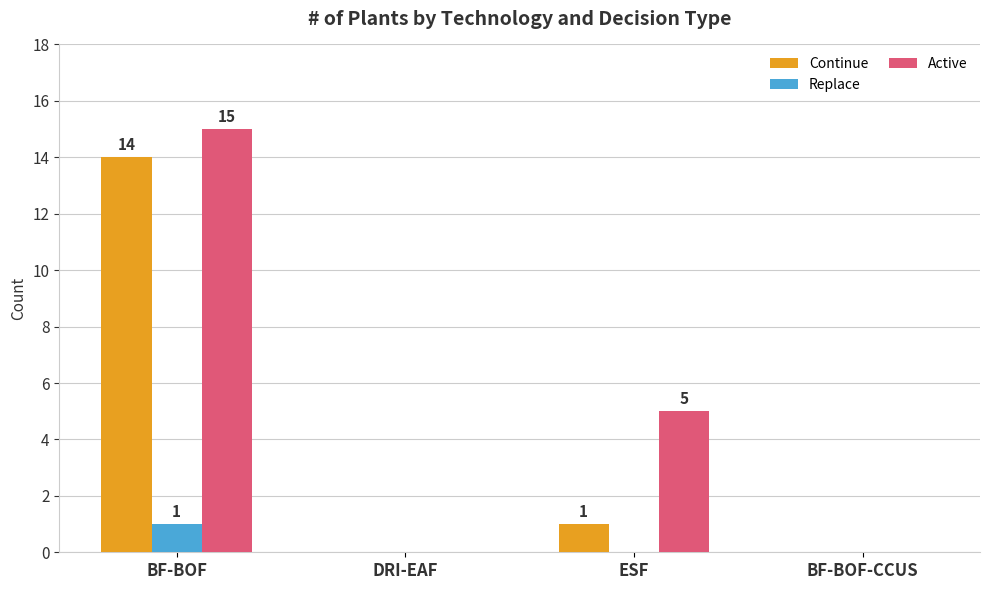

How many Replace values are between 0 and 1?

4